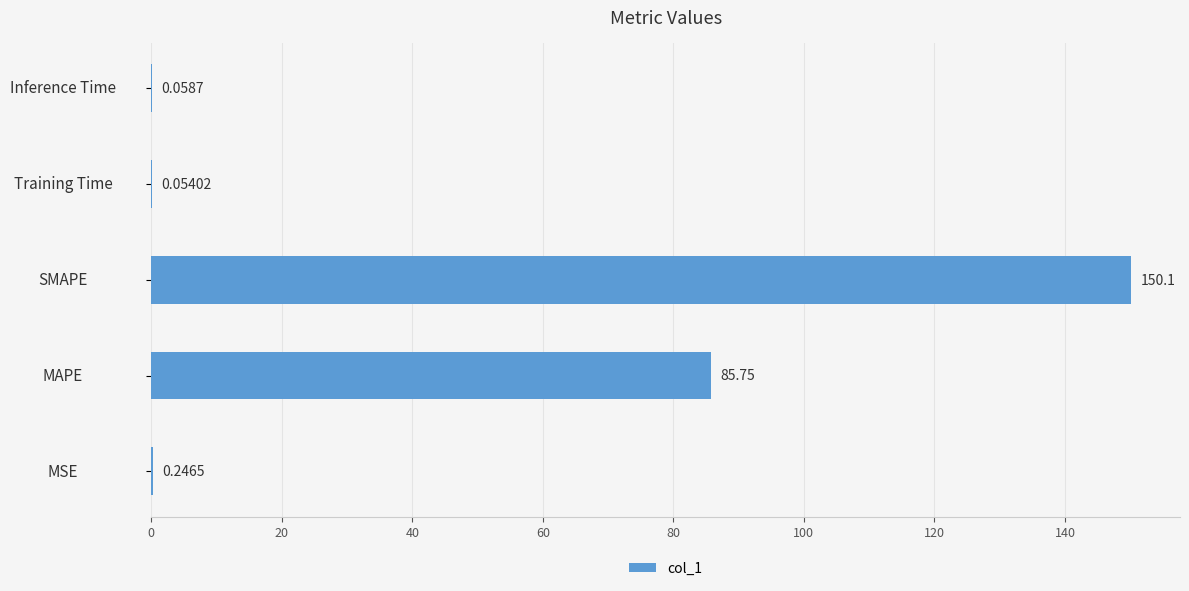

What is the change in value from SMAPE to Inference Time?

-150.1